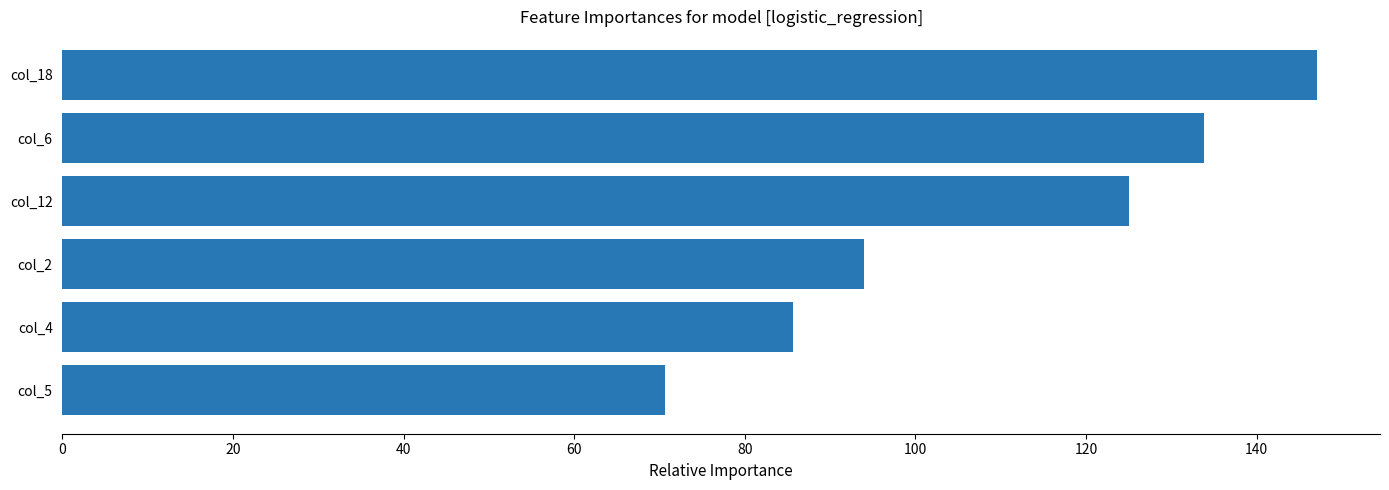

Between col_2 and col_12, which is larger?

col_12